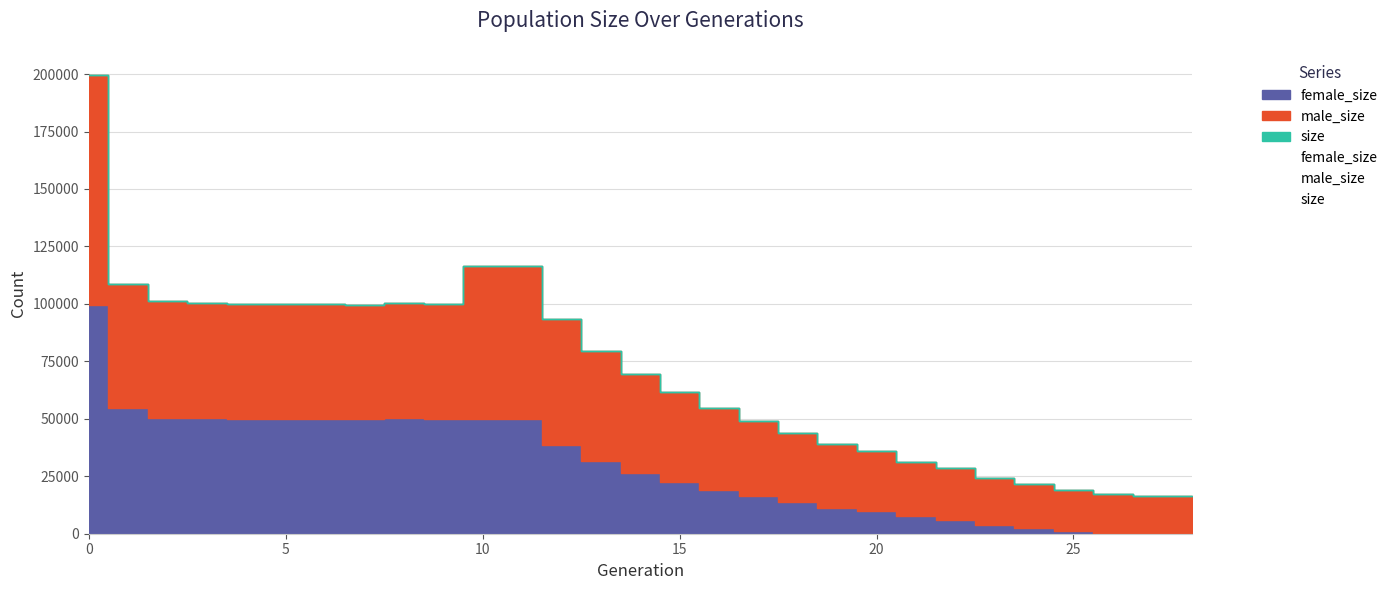

Which series has the largest range (max minus min)?

size